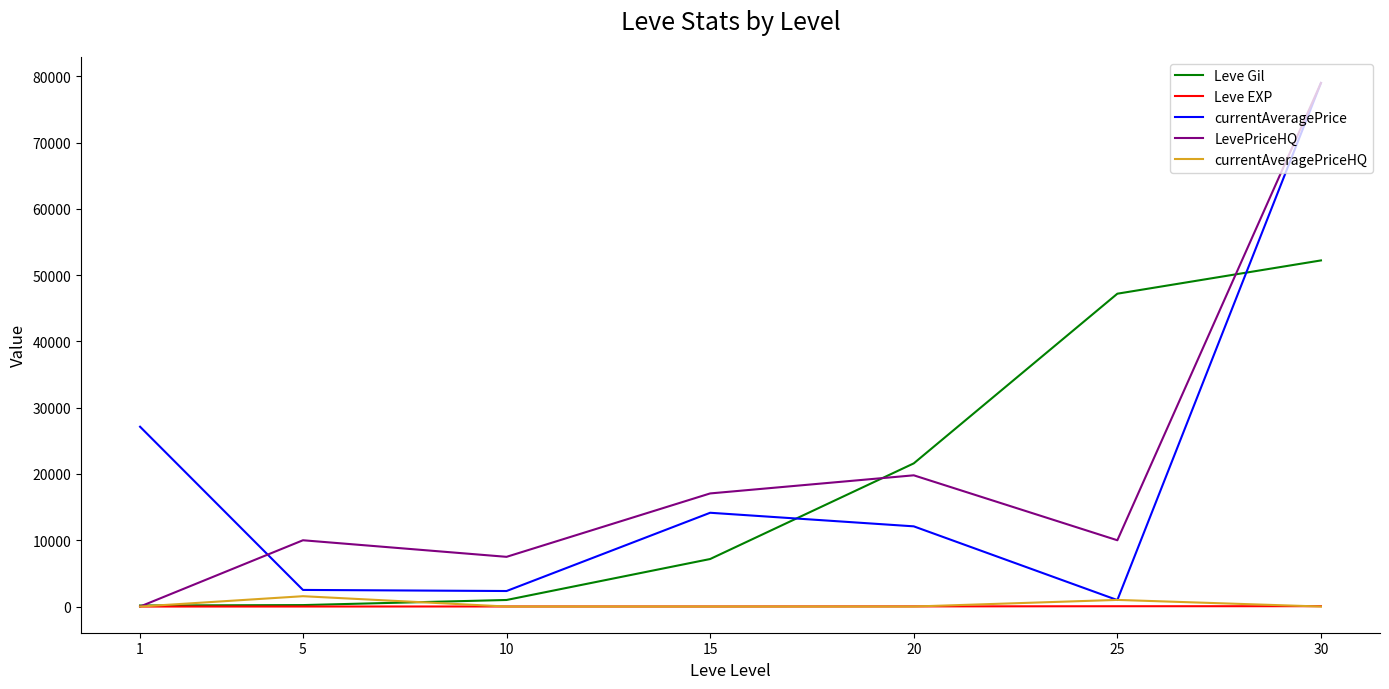

How many positive values does the LevePriceHQ series have?

6